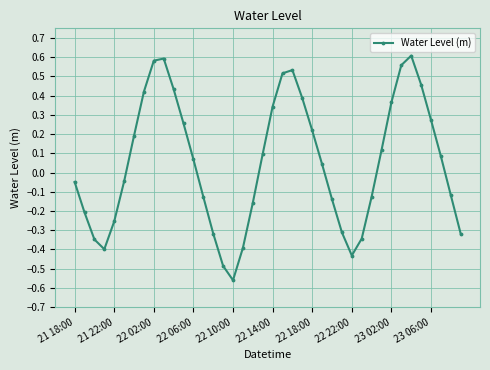

How many categories are shown in the chart?

40